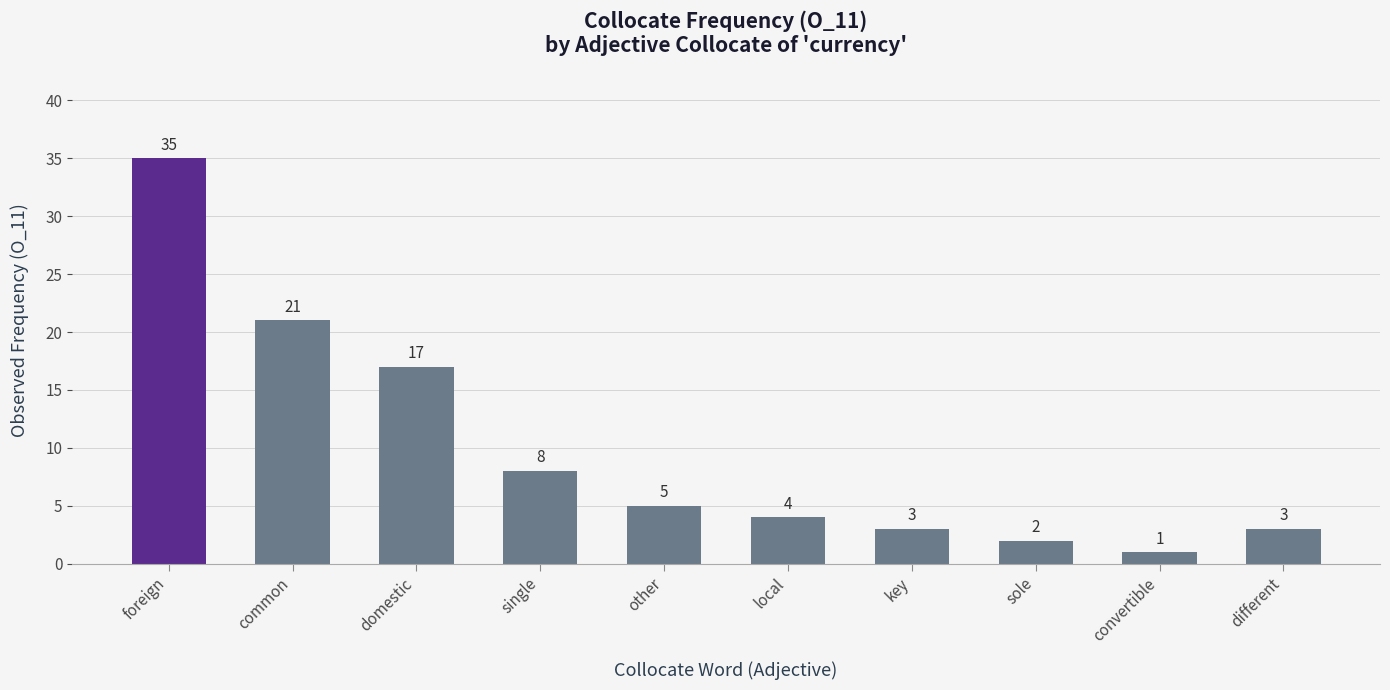

At which category does the chart reach its peak across all series?

foreign